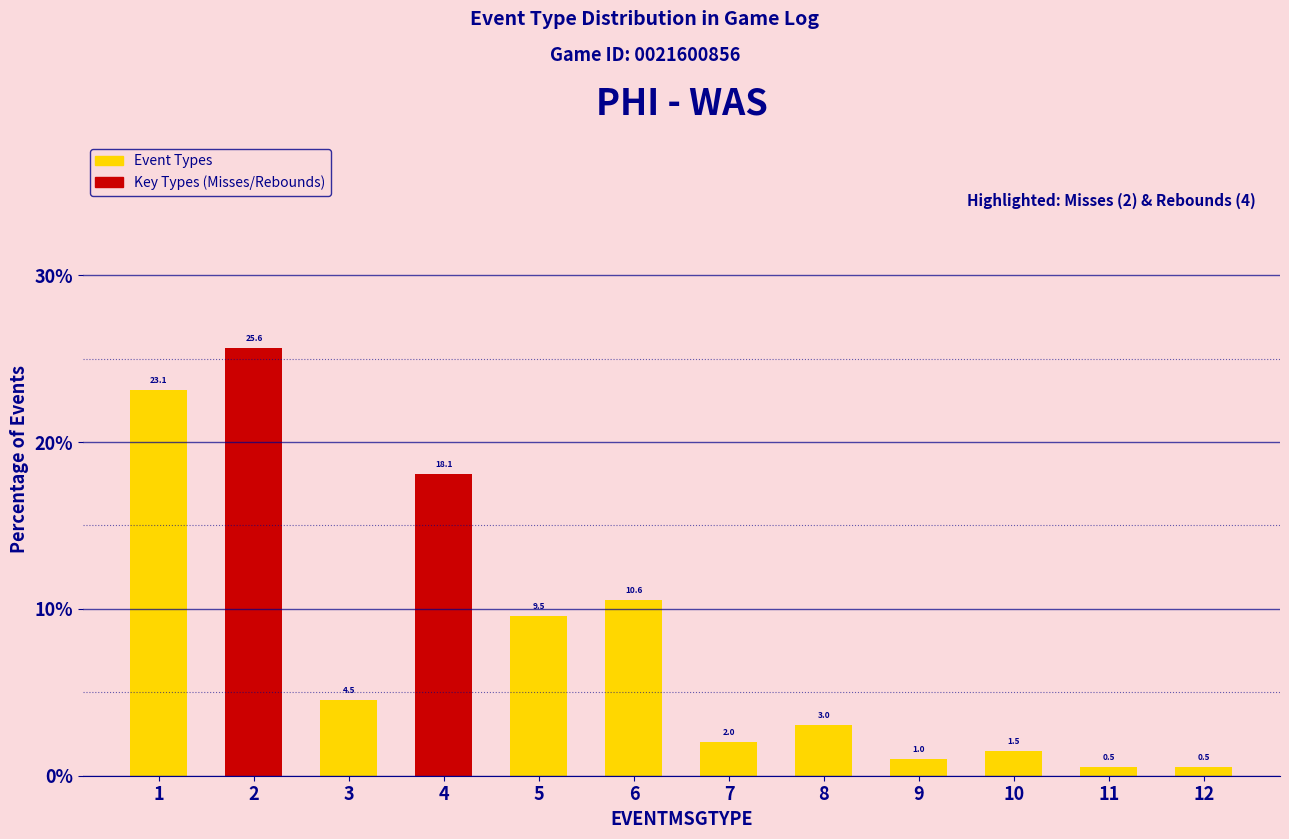

Reading left to right, extract all data points from this chart.

1=23.1	2=25.6	3=4.5	4=18.1	5=9.5	6=10.6	7=2.0	8=3.0	9=1.0	10=1.5	11=0.5	12=0.5